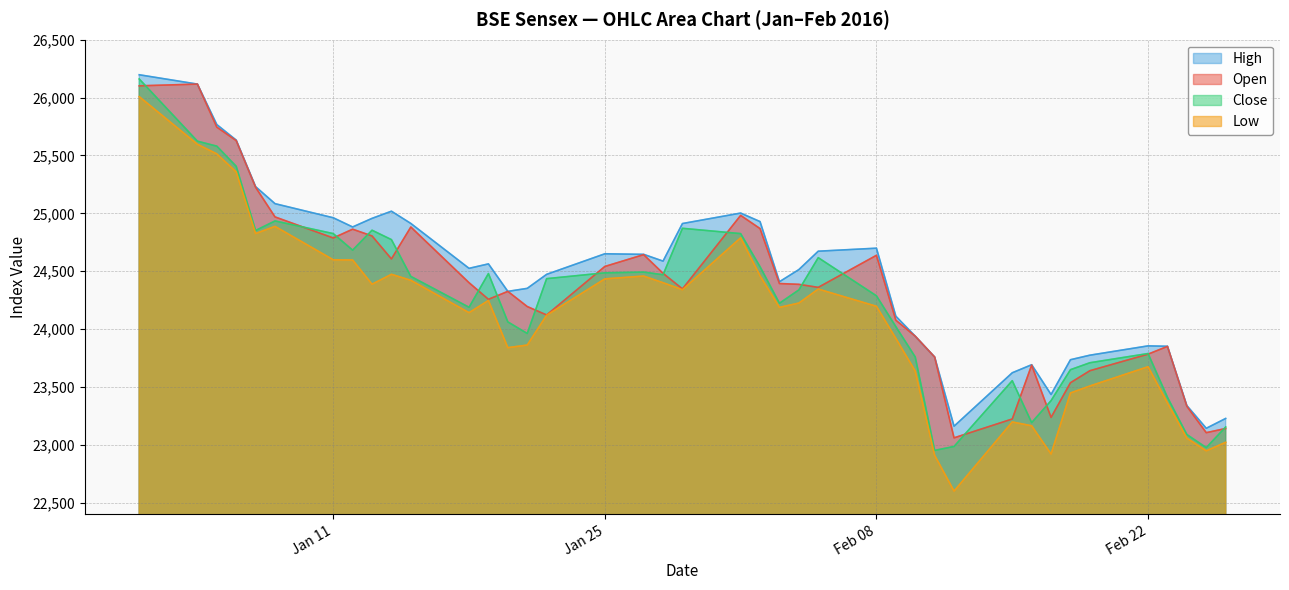

True or false: Low has a value of 24825.7 at 2016-01-07.

True